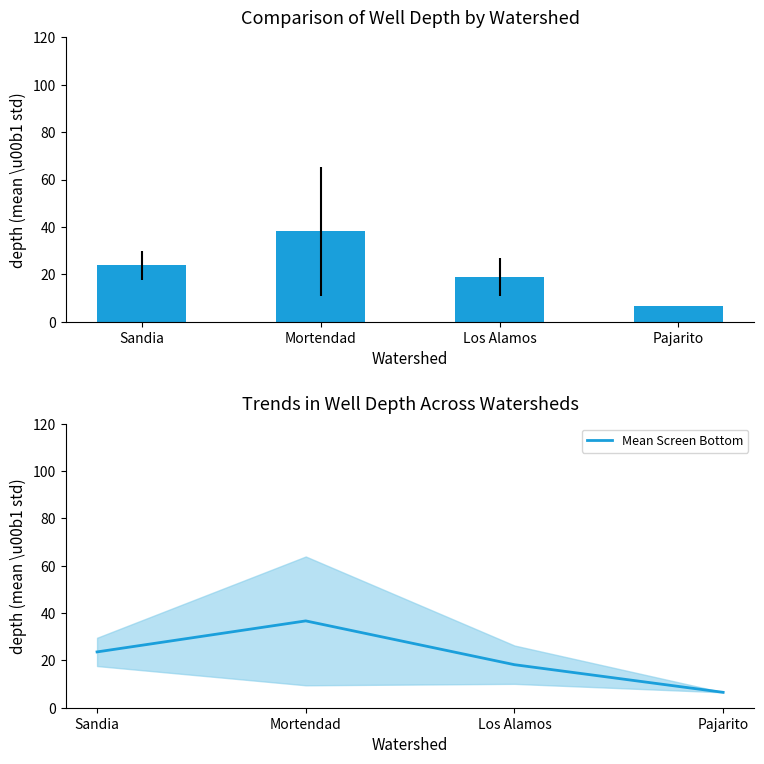

What is the minimum value for Mean Total Well Depth?

6.5